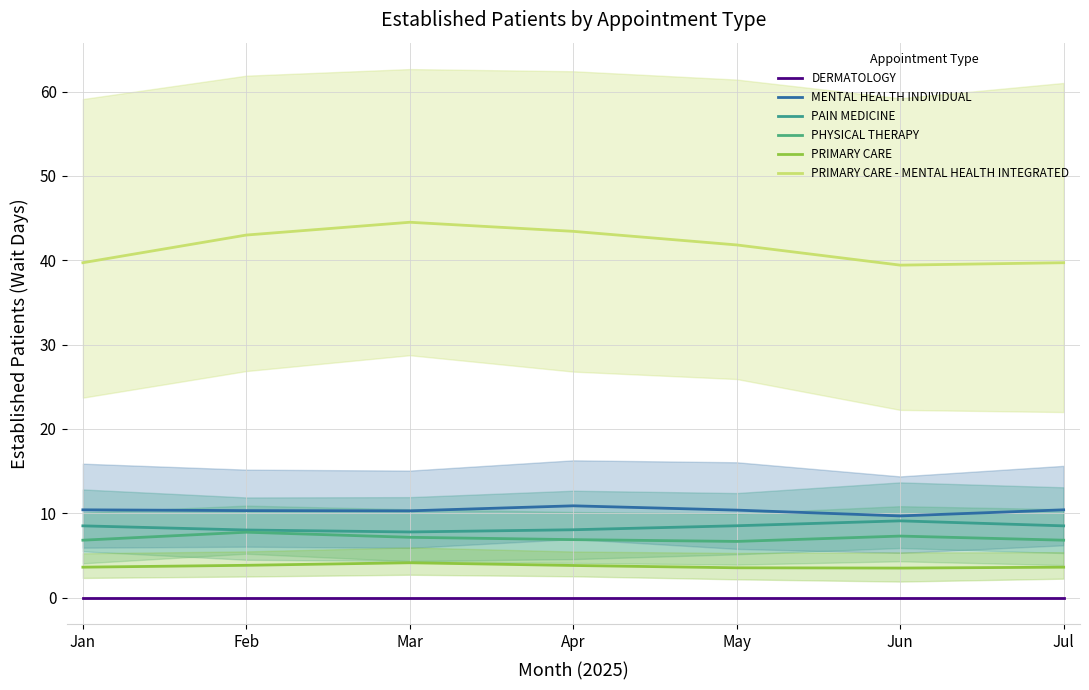

How many interior local peaks does the MENTAL HEALTH INDIVIDUAL series have?

1